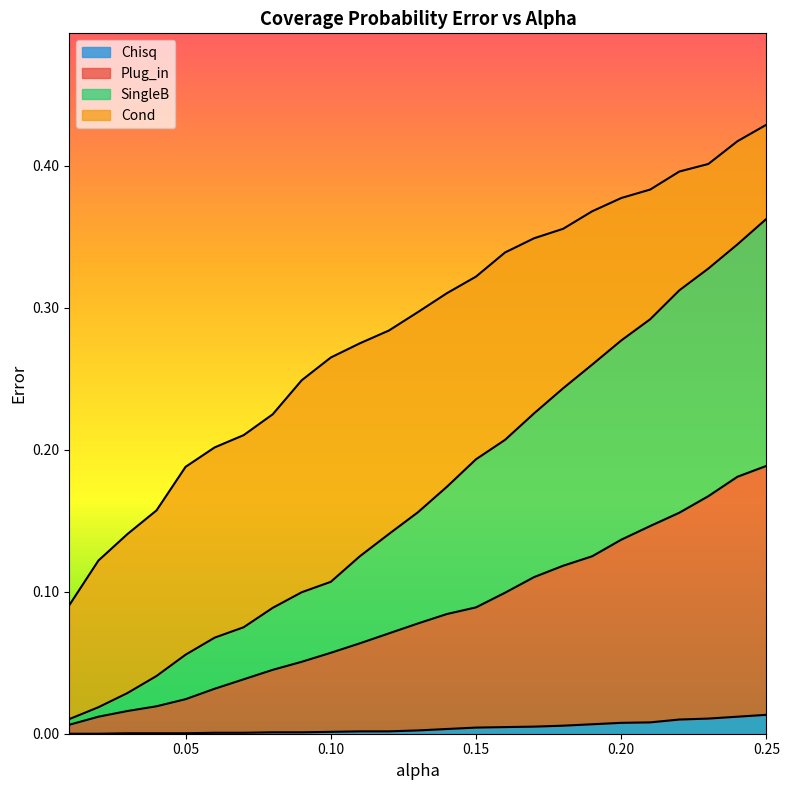

Reading left to right, what are all the values shown in this chart?

Plug_in: 0.01=0.0	0.02=0.0	0.03=0.0	0.04=0.0	0.05=0.0	0.06=0.0	0.07=0.0	0.08=0.0	0.09=0.1	0.1=0.1	0.11=0.1	0.12=0.1	0.13=0.1	0.14=0.1	0.15=0.1	0.16=0.1	0.17=0.1	0.18=0.1	0.19=0.1	0.2=0.1	0.21=0.1	0.22=0.2	0.23=0.2	0.24=0.2	0.25=0.2
Cond: 0.01=0.1	0.02=0.1	0.03=0.1	0.04=0.2	0.05=0.2	0.06=0.2	0.07=0.2	0.08=0.2	0.09=0.2	0.1=0.3	0.11=0.3	0.12=0.3	0.13=0.3	0.14=0.3	0.15=0.3	0.16=0.3	0.17=0.3	0.18=0.4	0.19=0.4	0.2=0.4	0.21=0.4	0.22=0.4	0.23=0.4	0.24=0.4	0.25=0.4
SingleB: 0.01=0.0	0.02=0.0	0.03=0.0	0.04=0.0	0.05=0.1	0.06=0.1	0.07=0.1	0.08=0.1	0.09=0.1	0.1=0.1	0.11=0.1	0.12=0.1	0.13=0.2	0.14=0.2	0.15=0.2	0.16=0.2	0.17=0.2	0.18=0.2	0.19=0.3	0.2=0.3	0.21=0.3	0.22=0.3	0.23=0.3	0.24=0.3	0.25=0.4
Chisq: 0.01=0.0	0.02=0.0	0.03=0.0	0.04=0.0	0.05=0.0	0.06=0.0	0.07=0.0	0.08=0.0	0.09=0.0	0.1=0.0	0.11=0.0	0.12=0.0	0.13=0.0	0.14=0.0	0.15=0.0	0.16=0.0	0.17=0.0	0.18=0.0	0.19=0.0	0.2=0.0	0.21=0.0	0.22=0.0	0.23=0.0	0.24=0.0	0.25=0.0